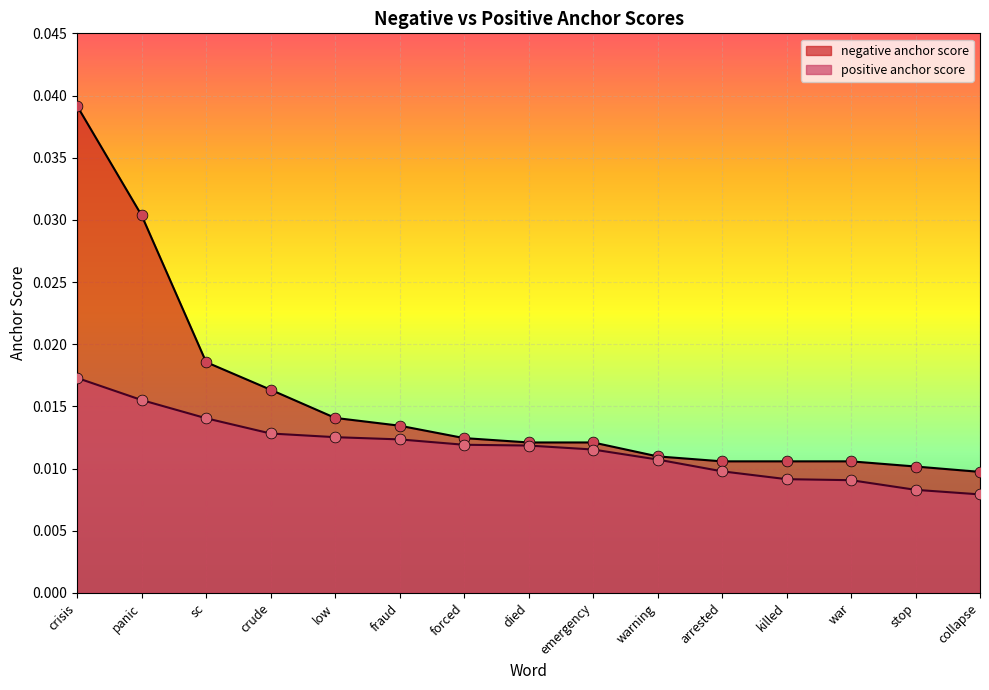

Which series contains the highest Y value?

negative anchor score